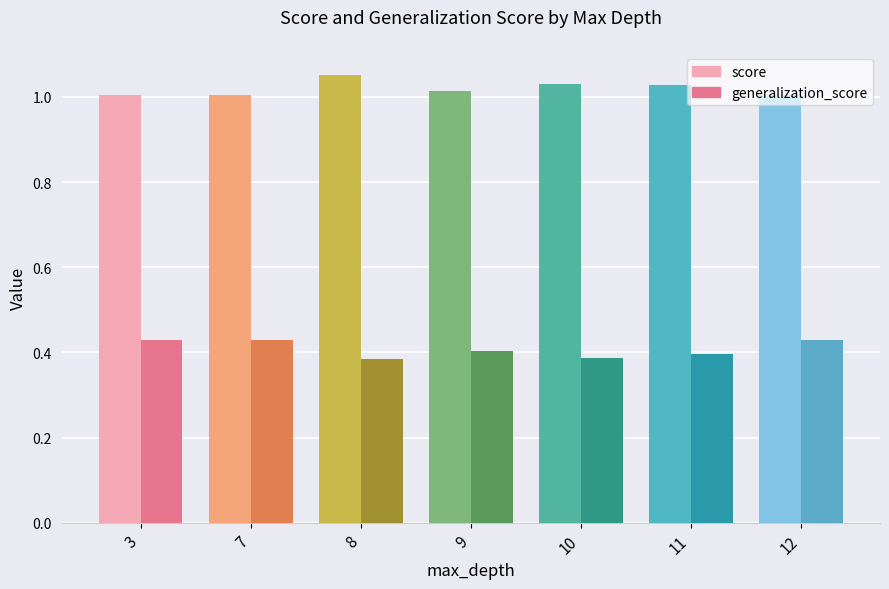

Is the value of generalization_score at 10 greater than the value of score at 9?

No